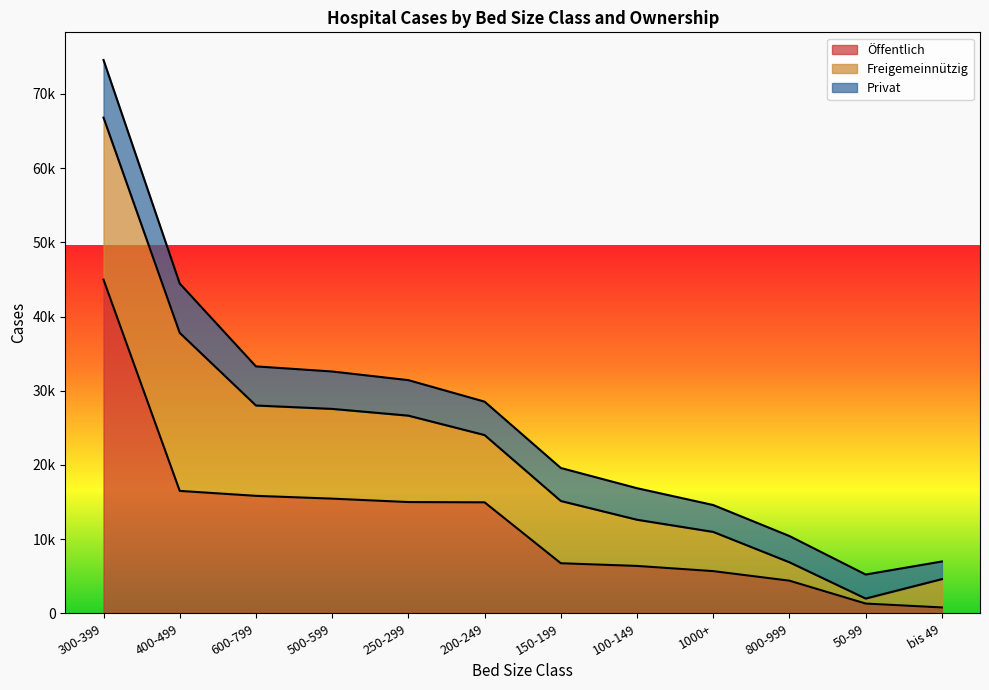

What is the label of the 1st point from the right?

bis 49